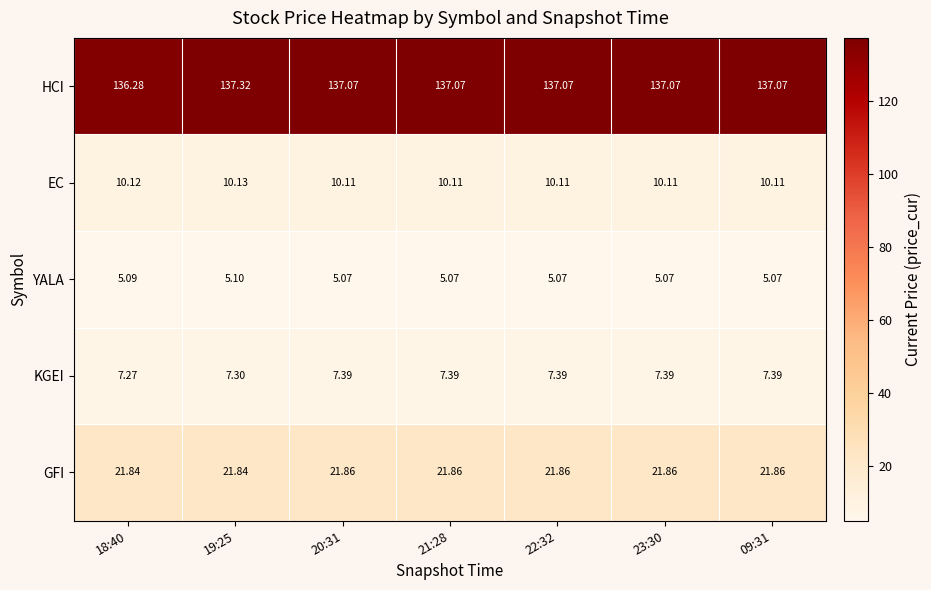

At 19:25, list the series in order from smallest to largest.

YALA, KGEI, EC, GFI, HCI